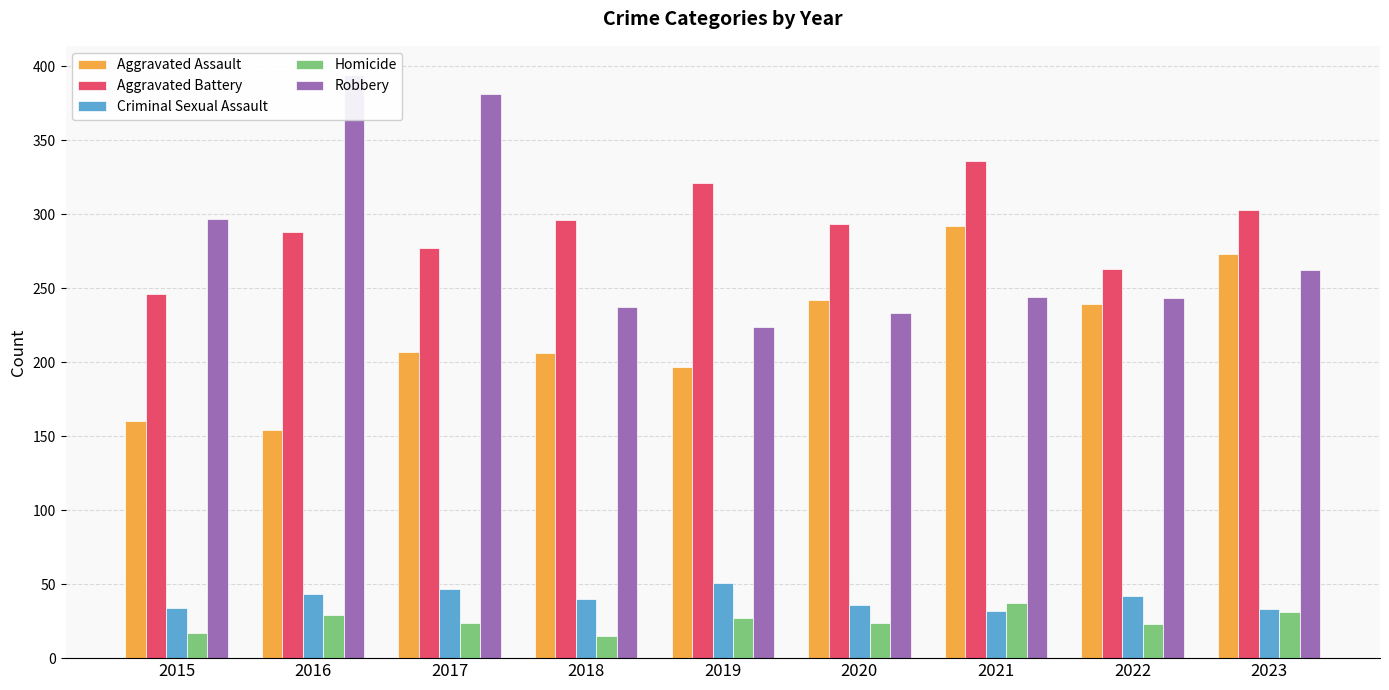

What is the greatest value displayed?

394